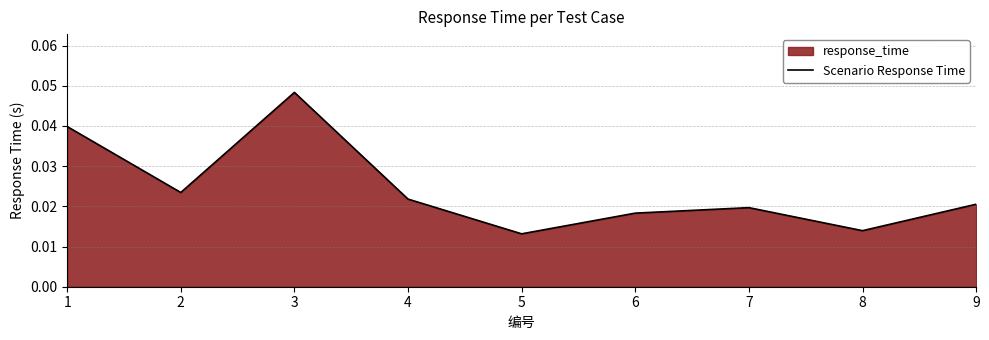

The value at 6 is 0.0. True or false?

False